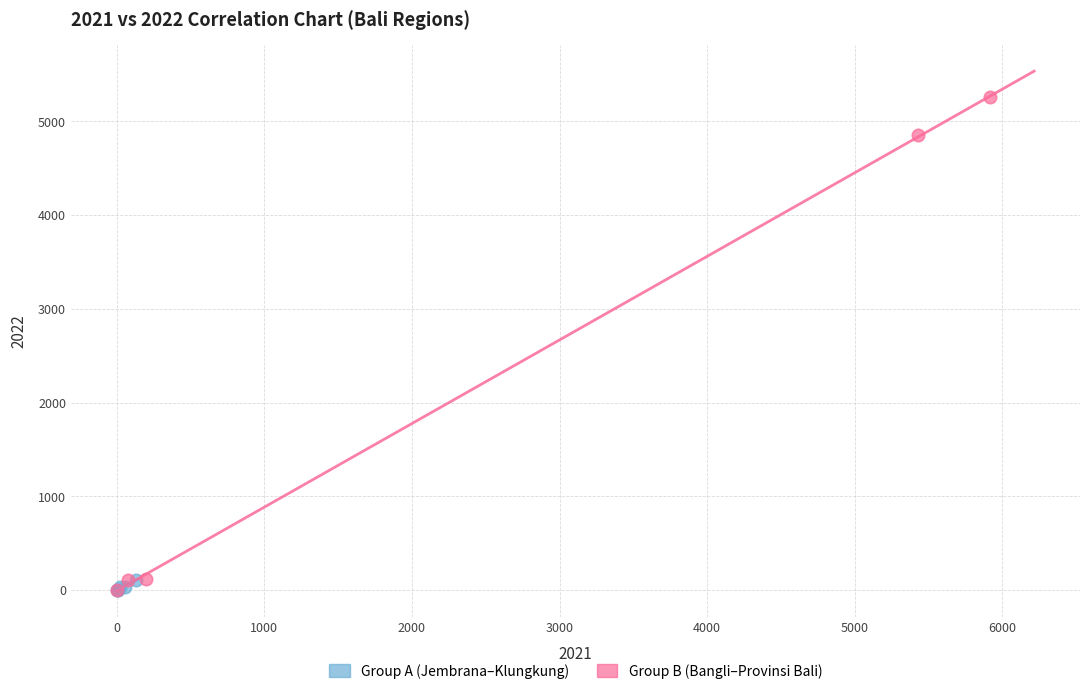

Which series has the widest spread of Y values?

Group B (Bangli–Provinsi Bali)